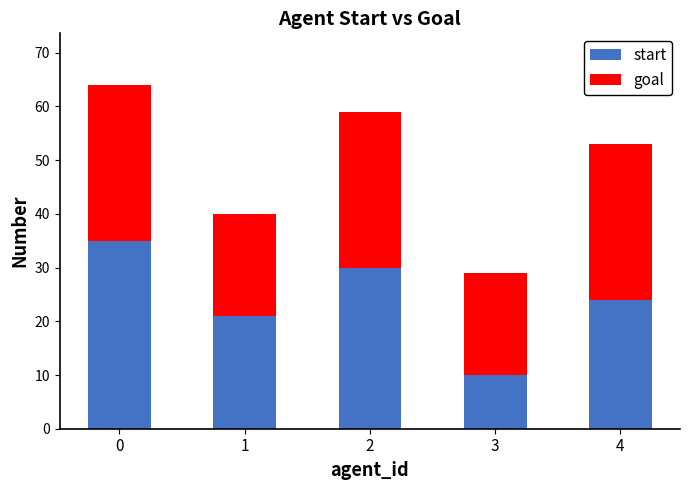

What is the sum of all start values?

120